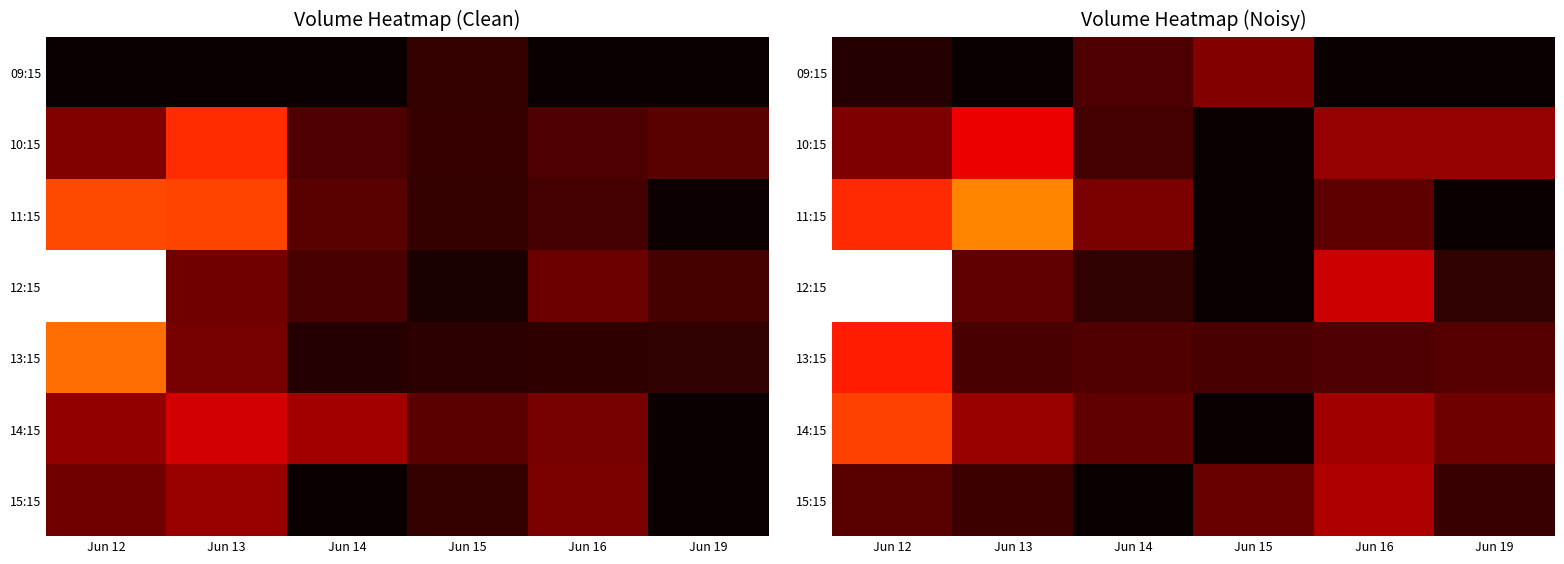

The value of 13:15 at Jun 15 is 6634.1. True or false?

True